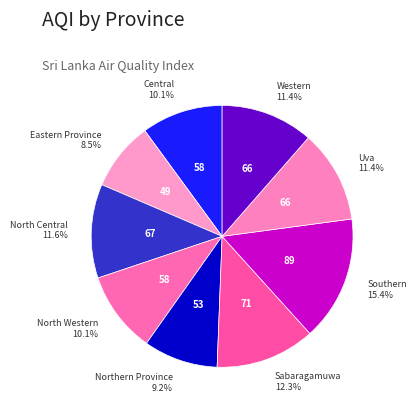

Which slice is the largest?

Southern